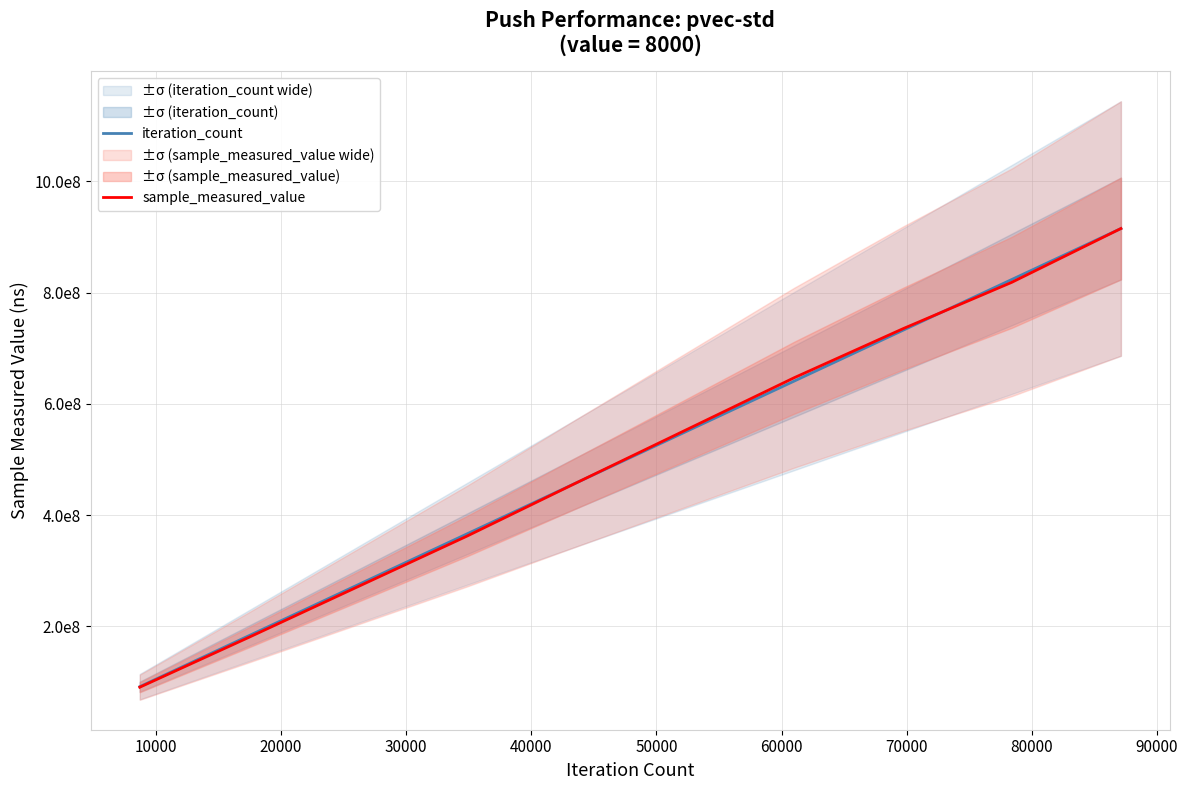

Between 70000 and 80000, which series saw the biggest shift?

iteration_count